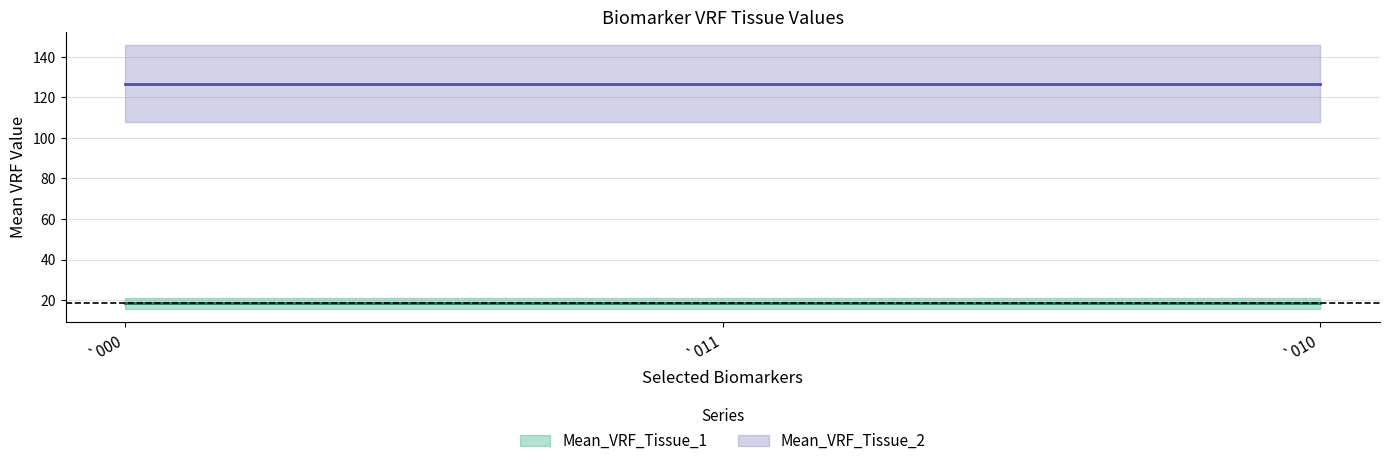

Rank the series by their maximum value, from lowest to highest.

Mean_VRF_Tissue_1, Mean_VRF_Tissue_2